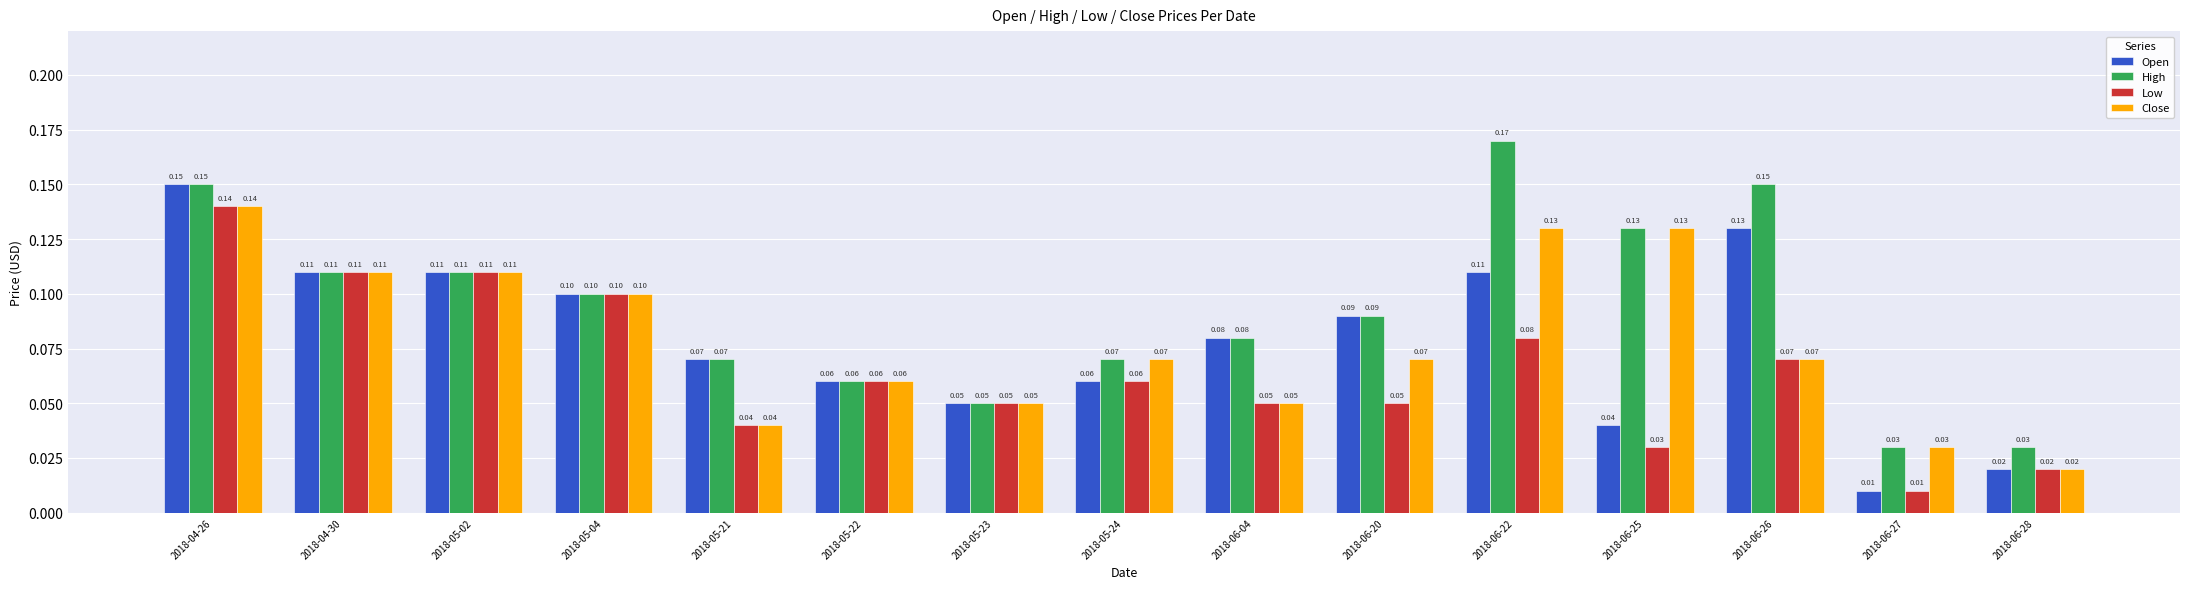

What is the difference between the maximum and minimum values in the Open series?

0.1